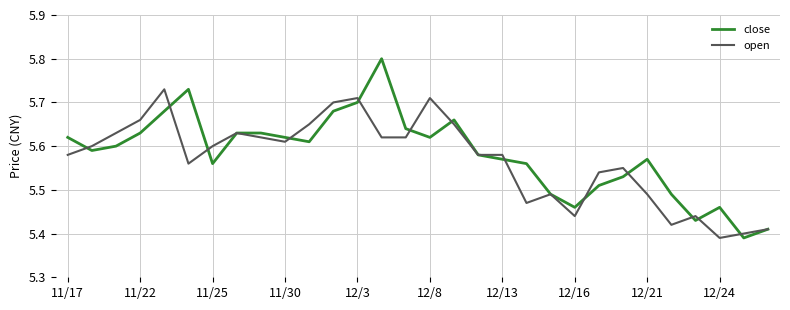

Rank the series by their maximum value, from highest to lowest.

close, open